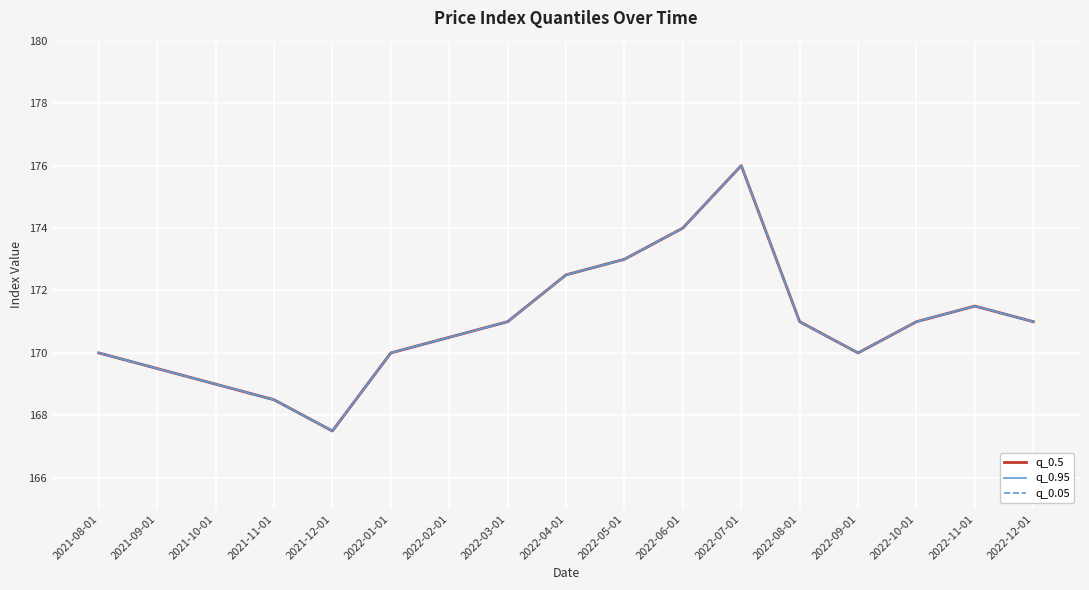

True or false: q_0.95 and q_0.05 intersect in this chart.

False